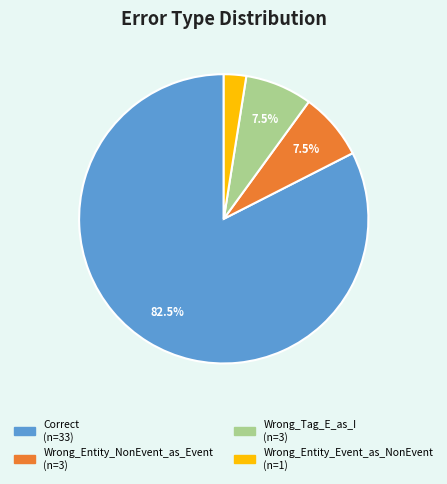

What percentage do Wrong_Tag_E_as_I and Wrong_Entity_NonEvent_as_Event together represent?

15.0%